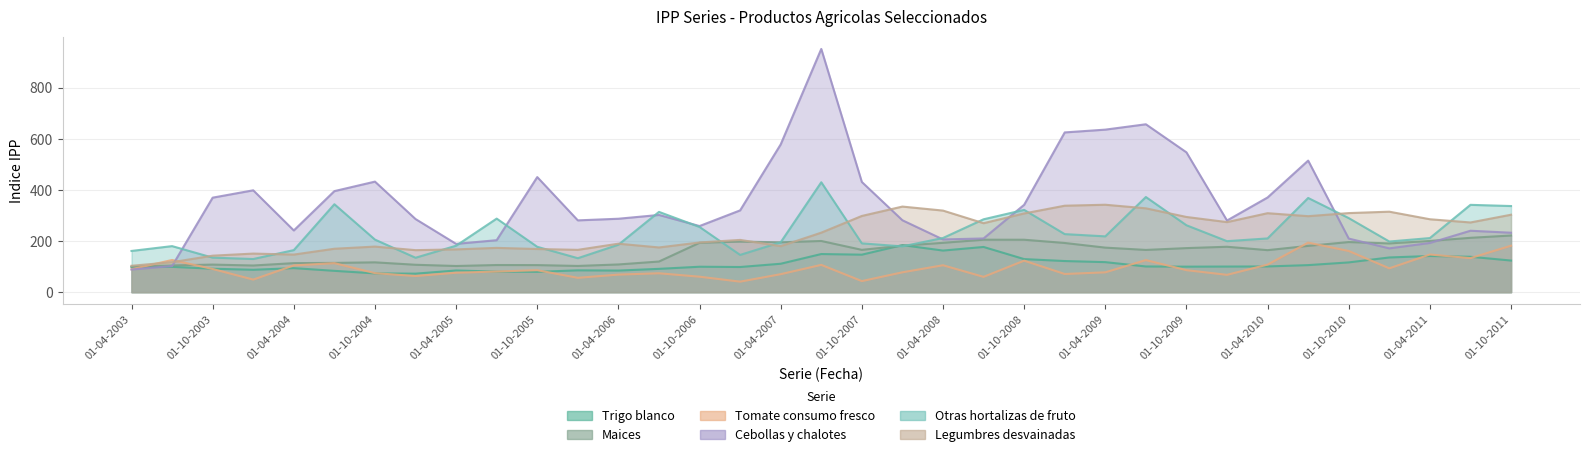

List the series in order of their peak value, highest first.

Cebollas y chalotes, Otras hortalizas de fruto, Legumbres desvainadas, Maices, Tomate consumo fresco, Trigo blanco